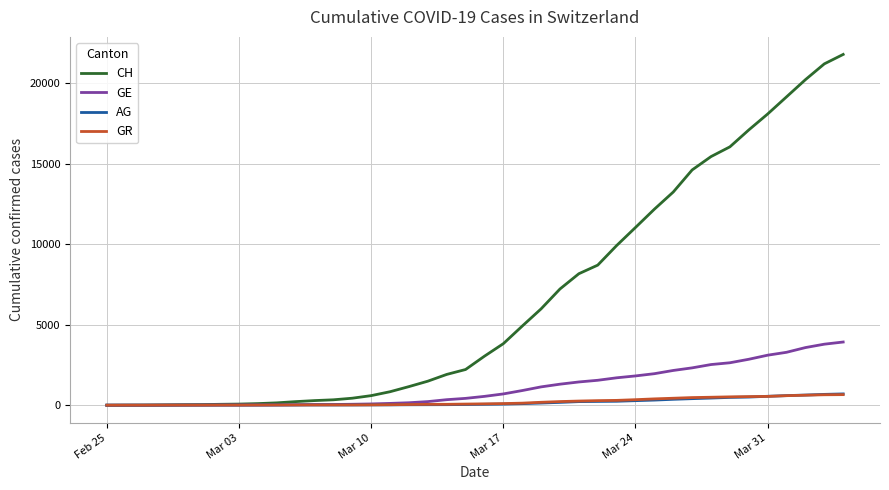

What is the average value of the CH series?

6551